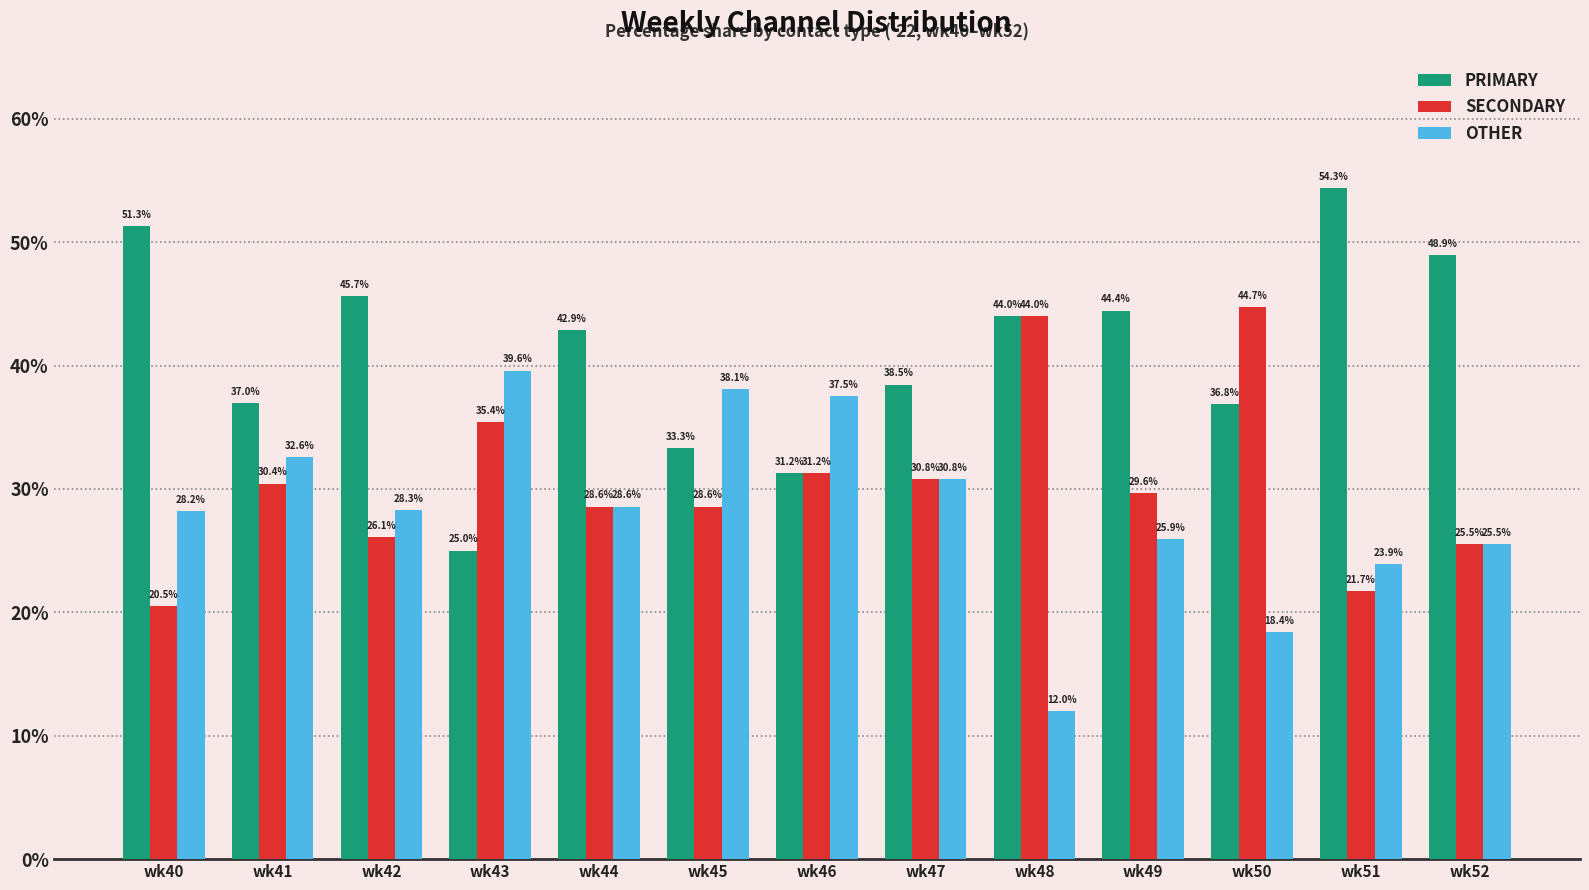

Rank the series by their average value, from highest to lowest.

PRIMARY, SECONDARY, OTHER